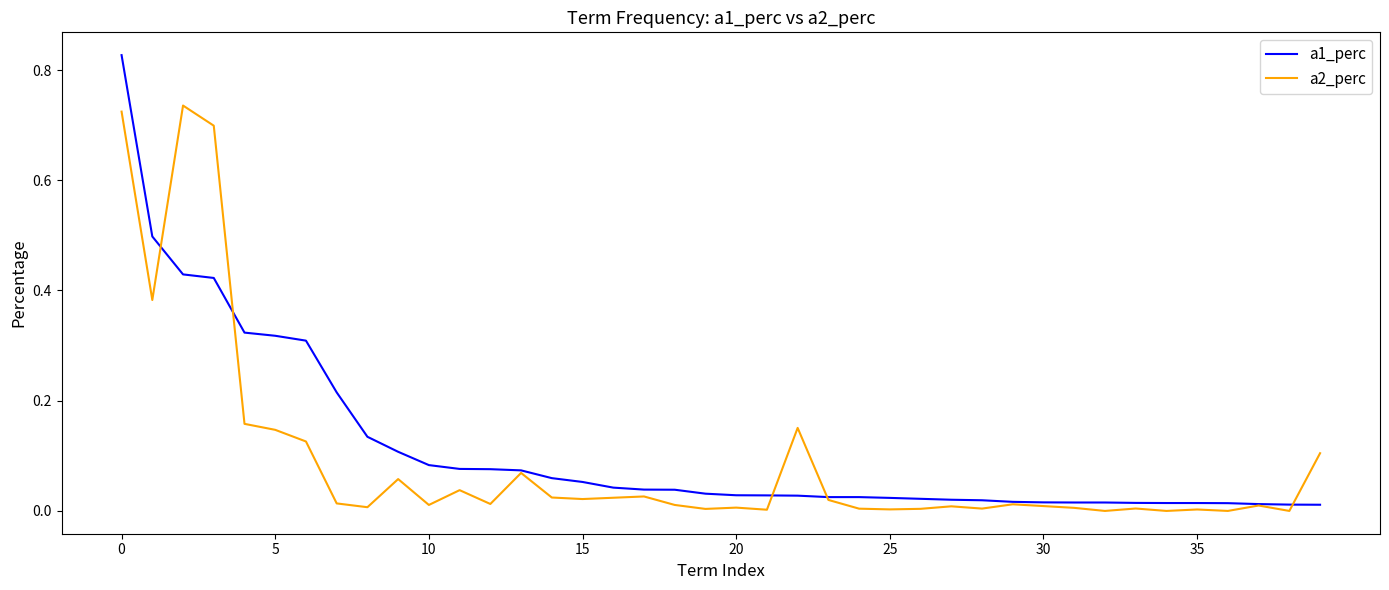

Which series has the largest range (max minus min)?

a1_perc